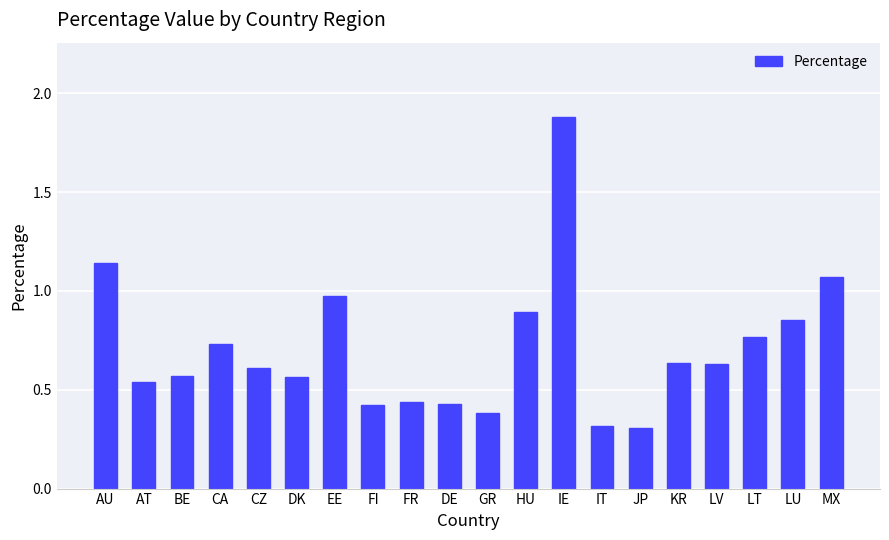

How many categories are shown in the chart?

20